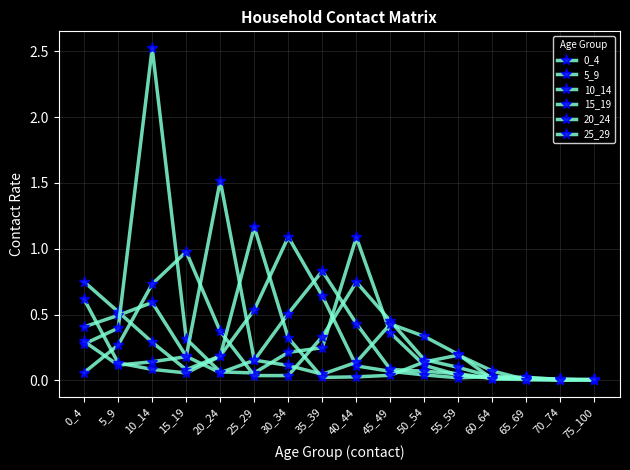

True or false: 10_14 has a value of 1.1 at 40_44.

True